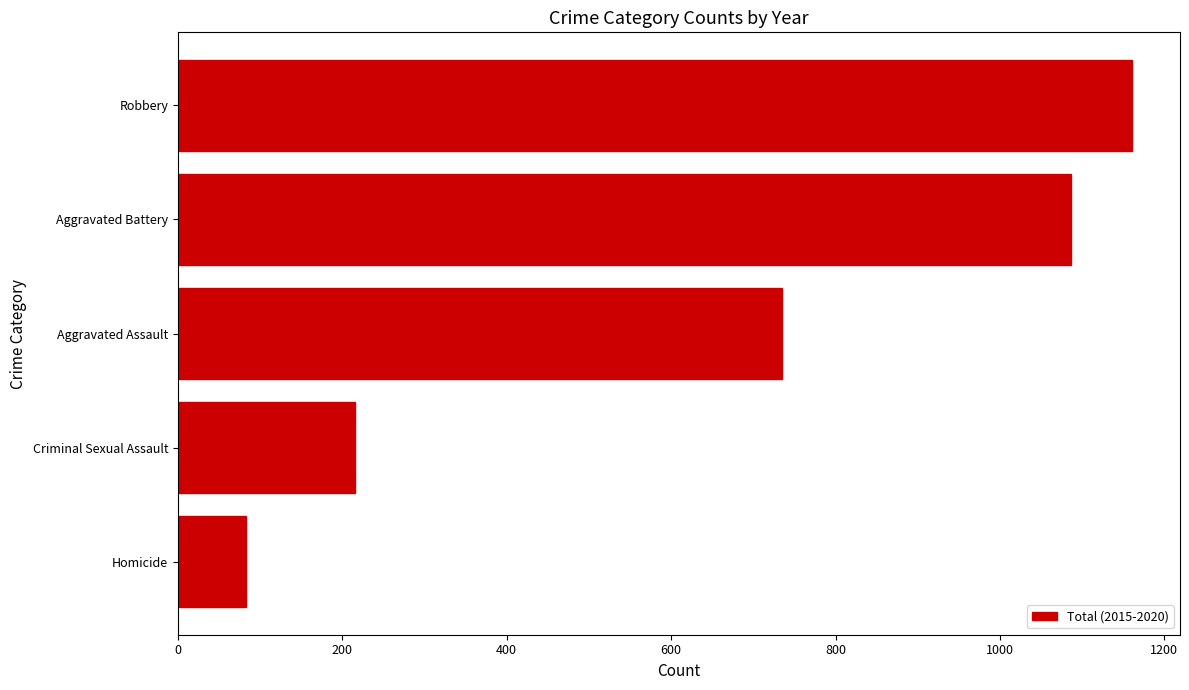

What is the difference between the values at Homicide and Robbery?

1078